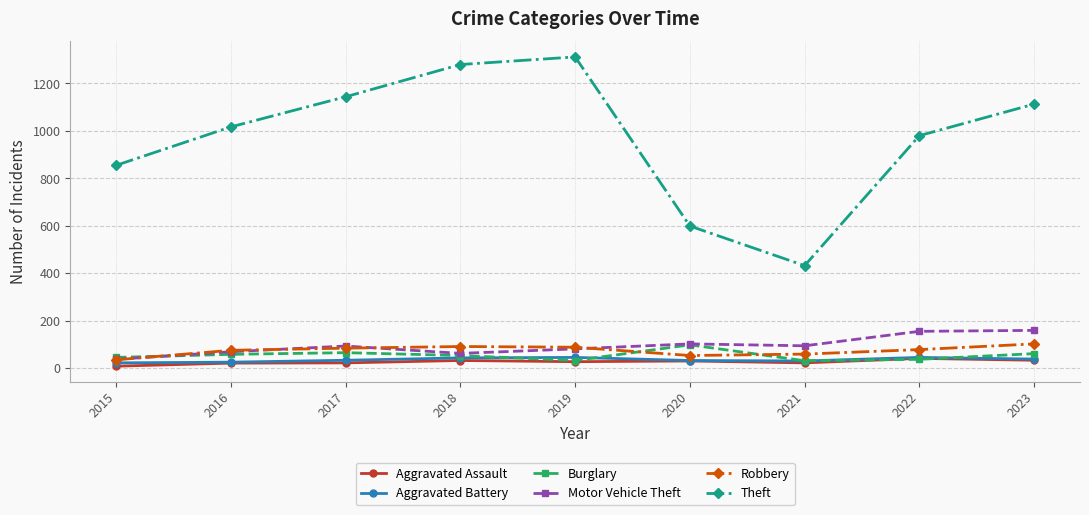

The Robbery series shows 78 at 2022. True or false?

True